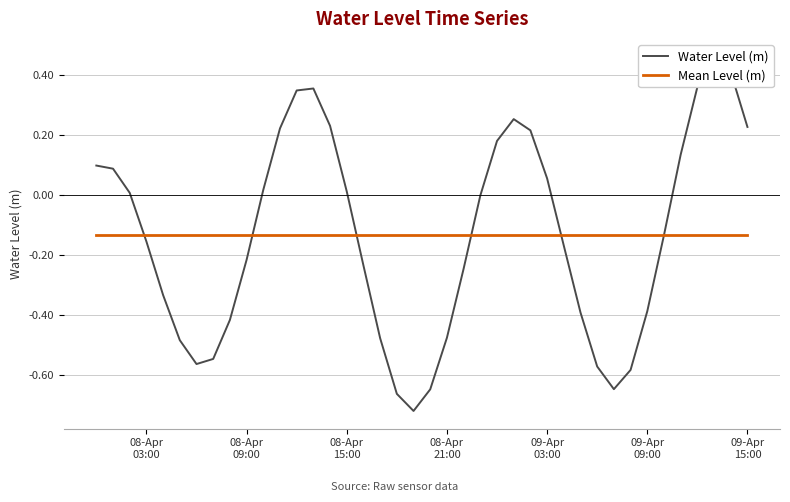

The Mean Level (m) series shows -0.2 at 11. True or false?

False